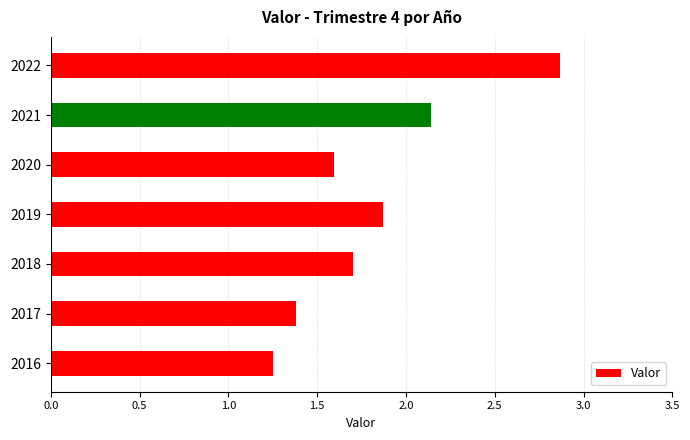

Does the chart contain stacked bars?

No